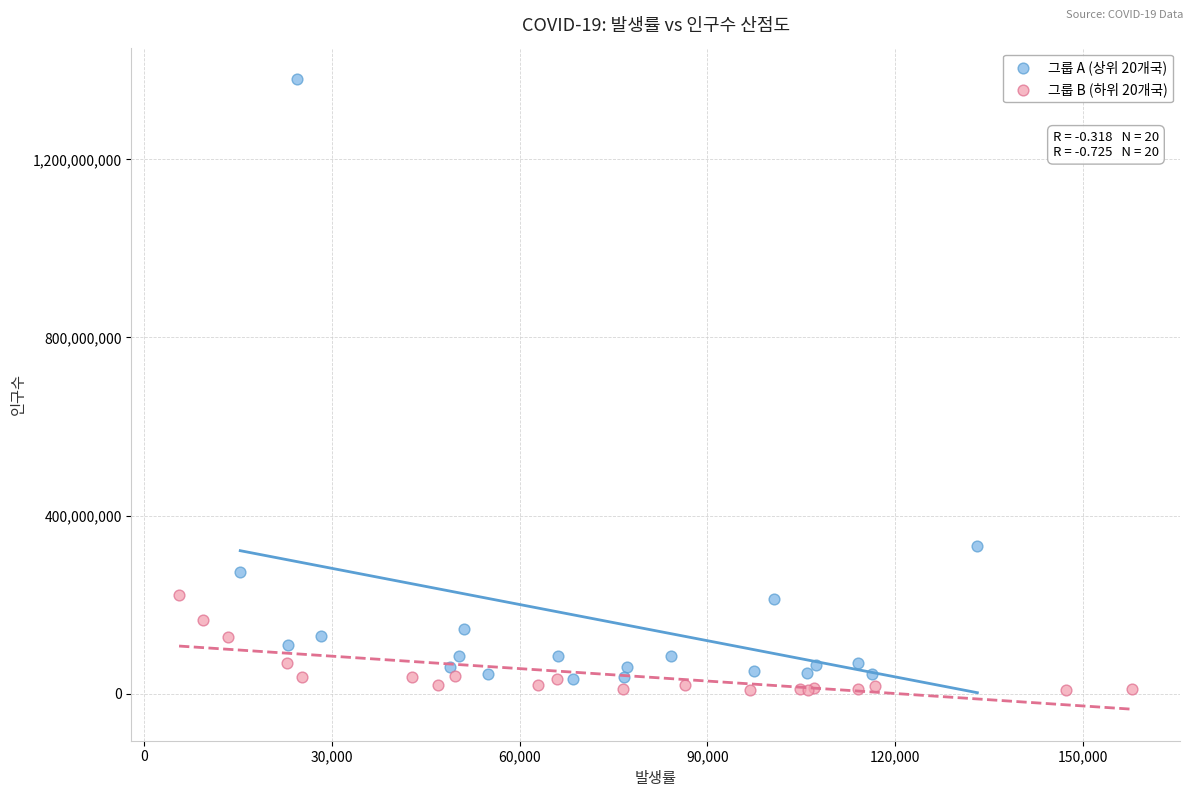

Which series has the widest spread of Y values?

그룹 A (상위 20개국)